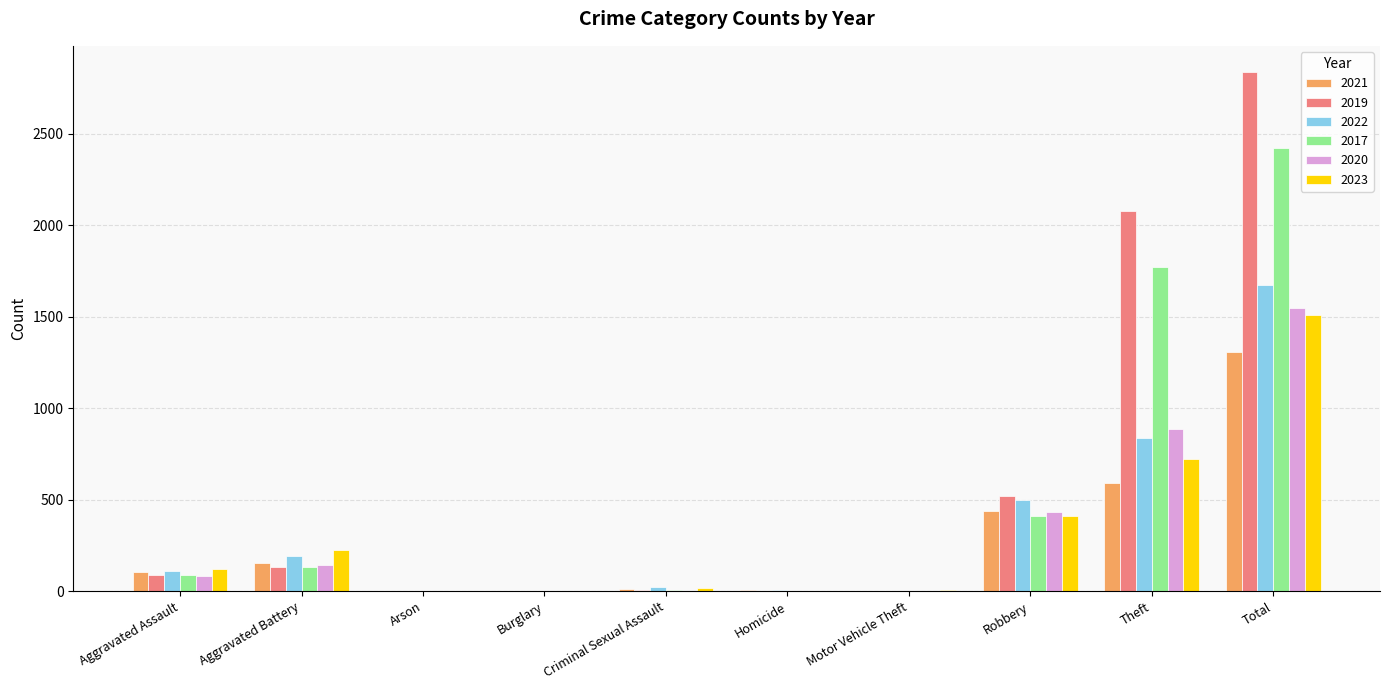

Where is 2022 nearest to the value 836?

Theft